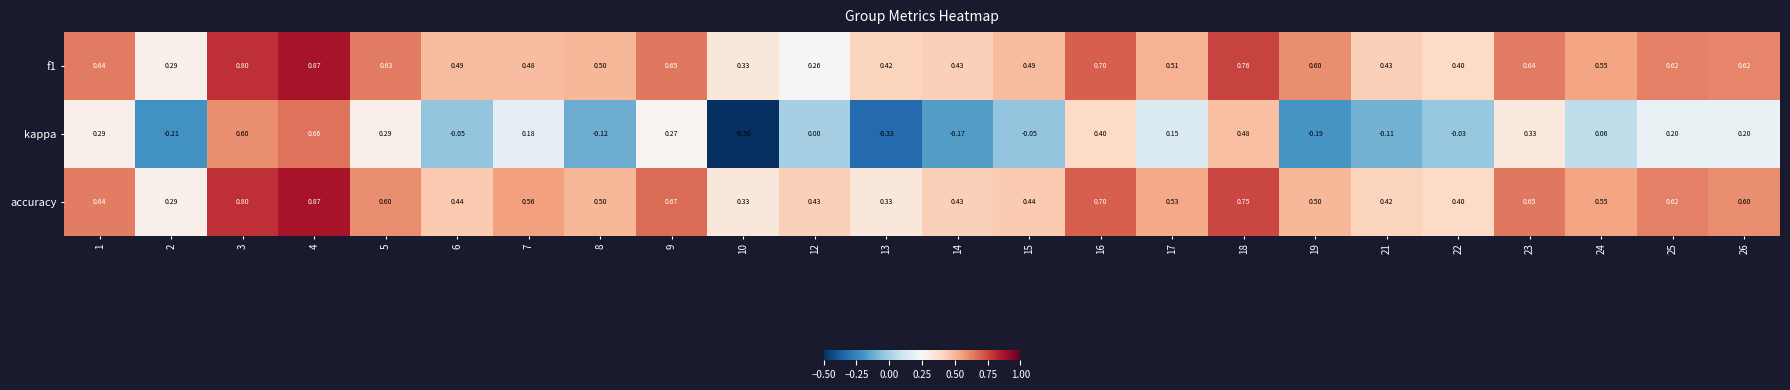

Which series has the widest spread of values?

kappa